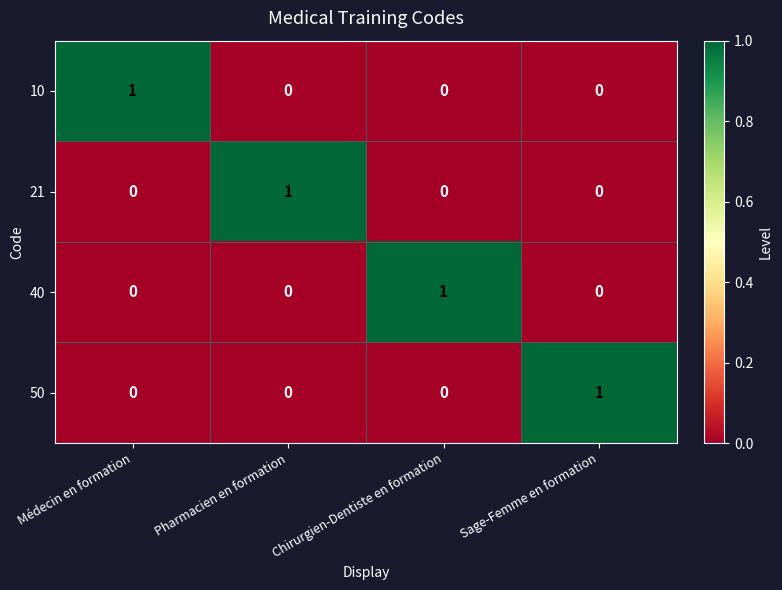

Reading right to left, extract all data points from this chart.

10: 0	0	0	1
21: 0	0	1	0
40: 0	1	0	0
50: 1	0	0	0